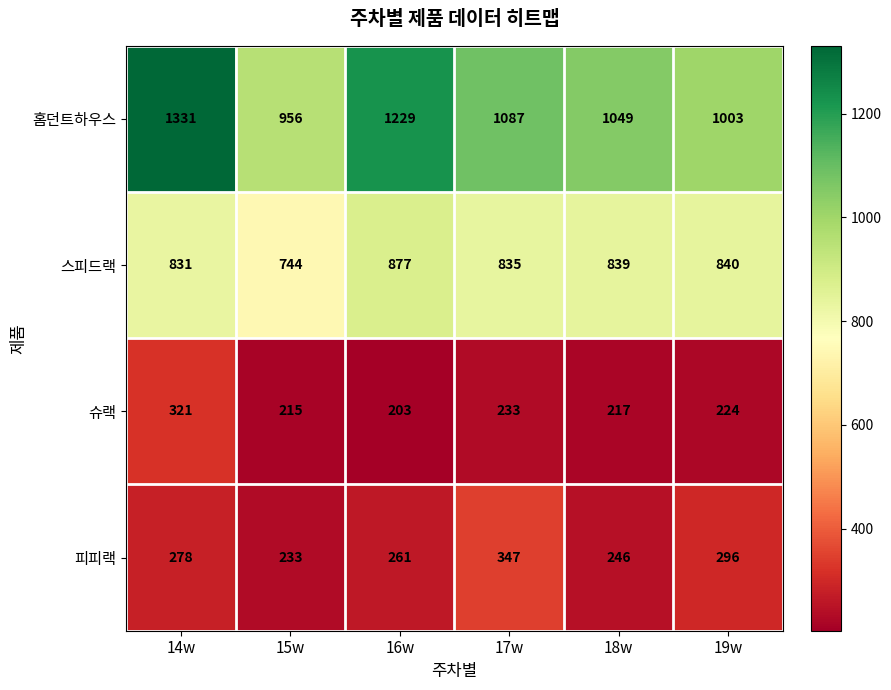

What is the sum of the 슈랙 values at 15w and 17w?

448